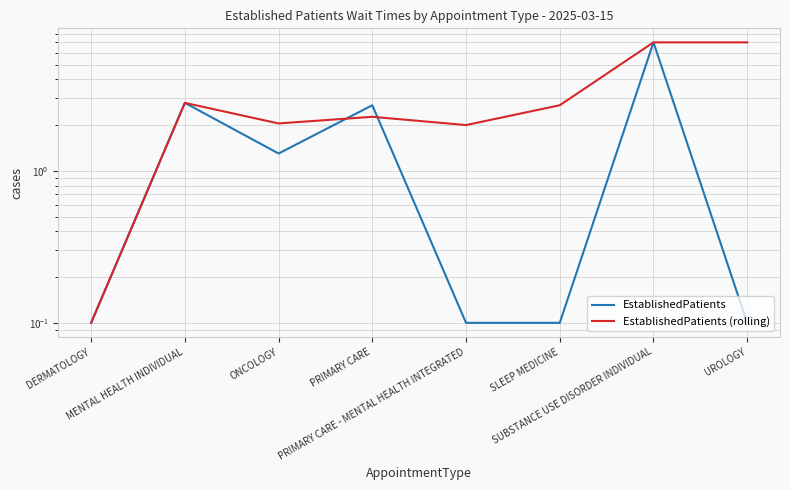

How many distinct data groups are displayed?

2